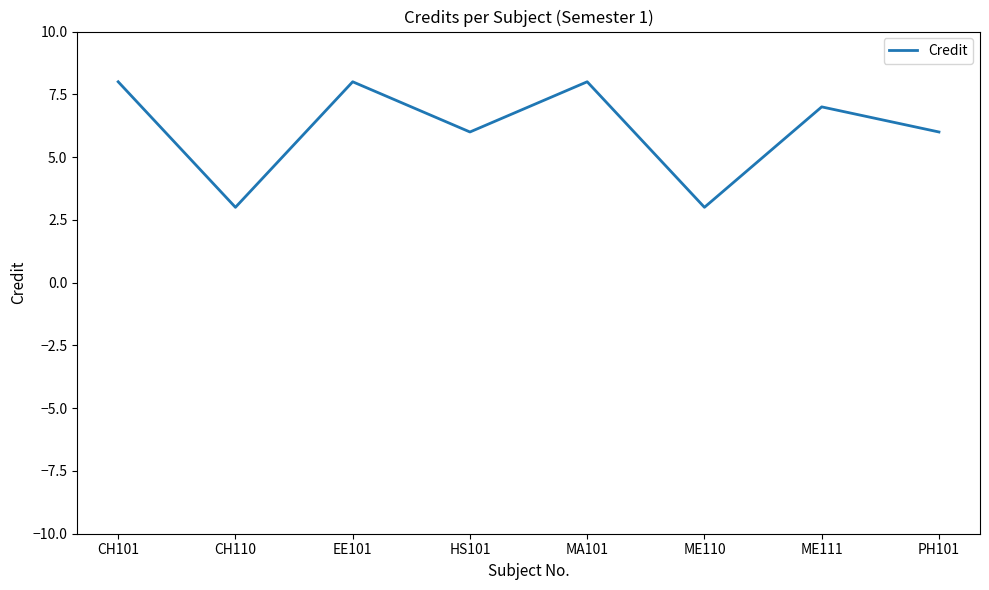

True or false: the data shows 8 at MA101.

True